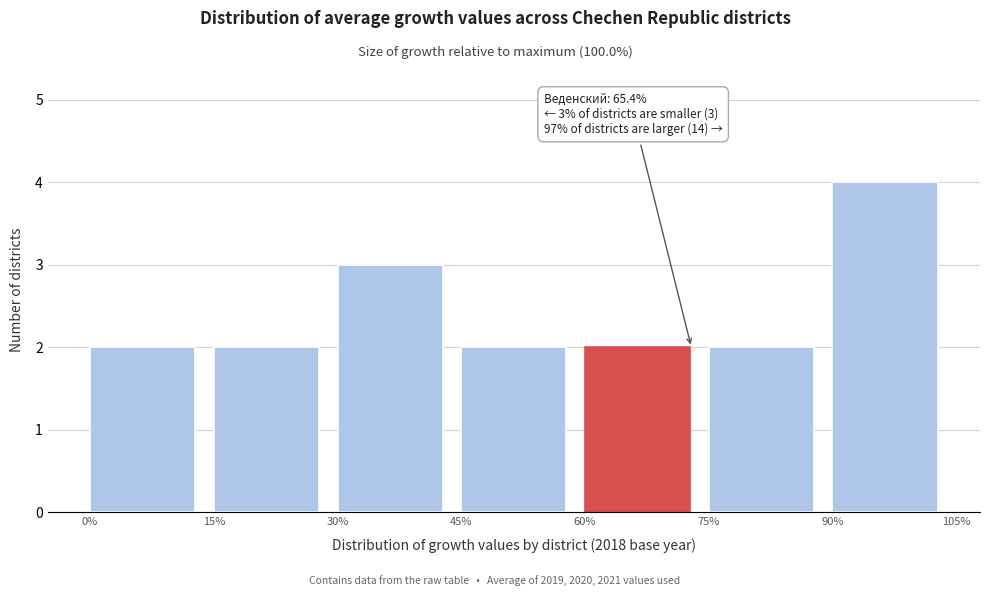

Which range on the x-axis has the tallest bar?

90% to 105%